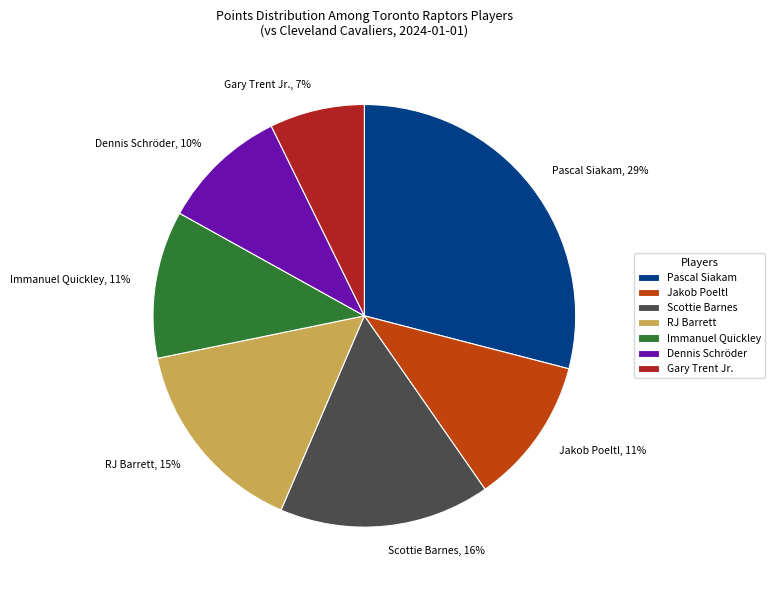

Count the number of slices in the pie.

7